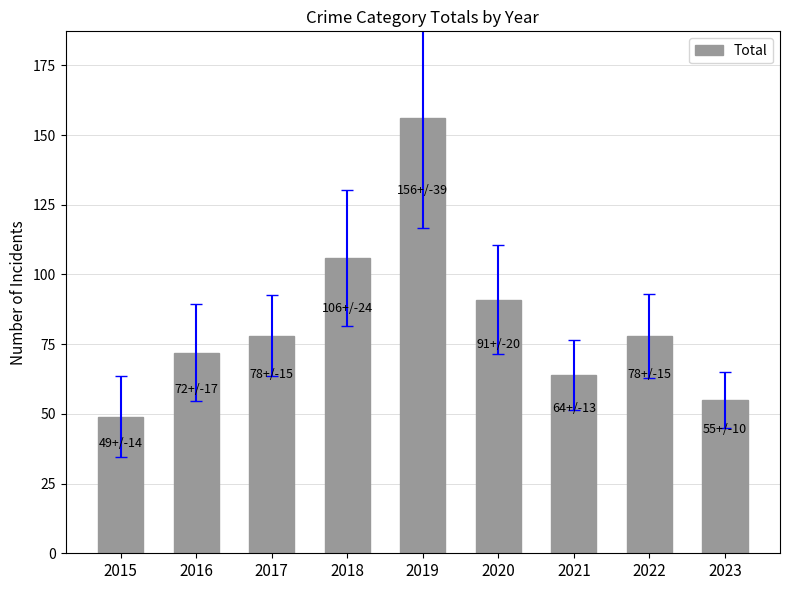

The chart shows a value of 38 at 2023. True or false?

False